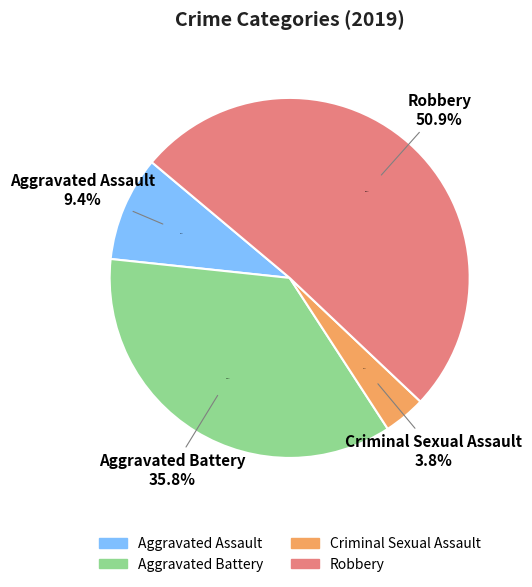

To the nearest percent, what portion does Robbery represent?

51%